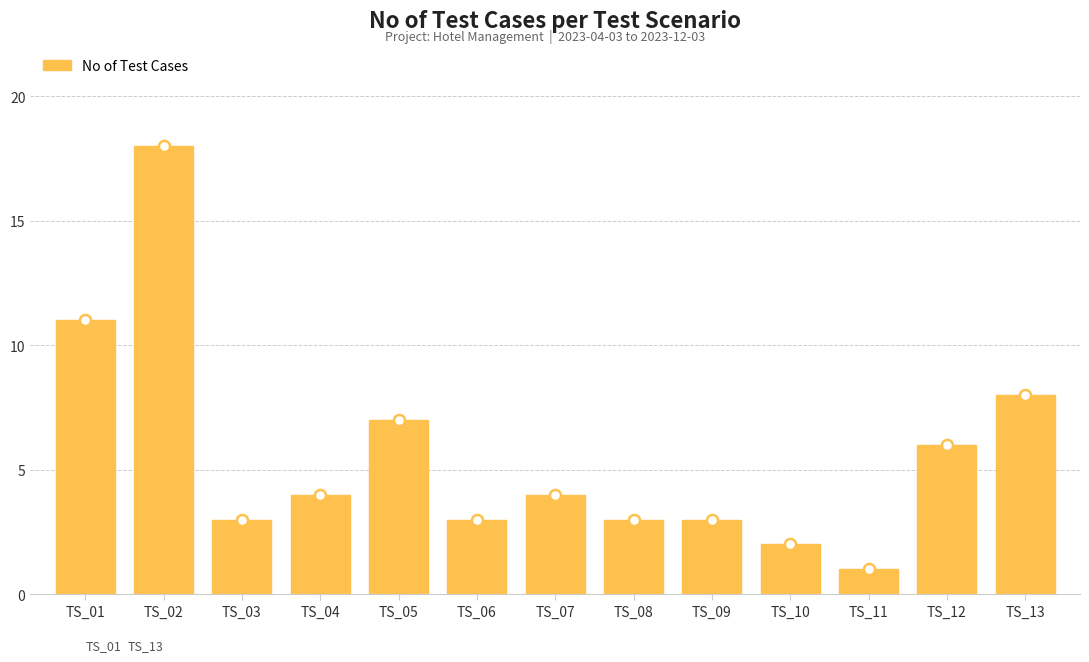

Which label corresponds to the smallest value in the chart?

TS_11